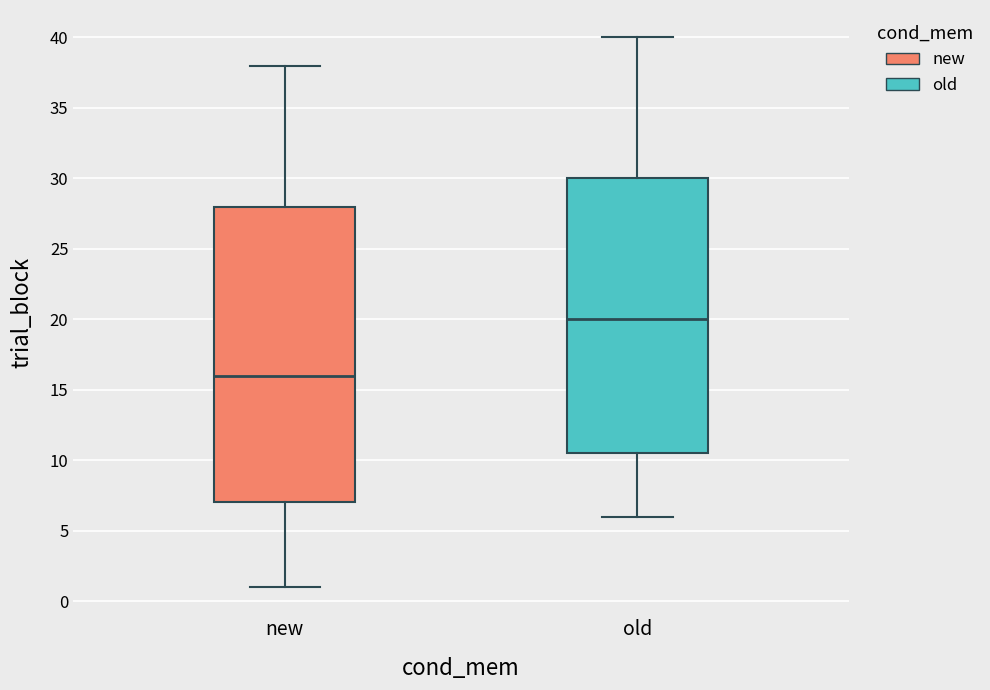

Where is the lower edge of the box for new on the y-axis? The values are not printed on the chart, so give them approximately, as read against the axis.

7.0